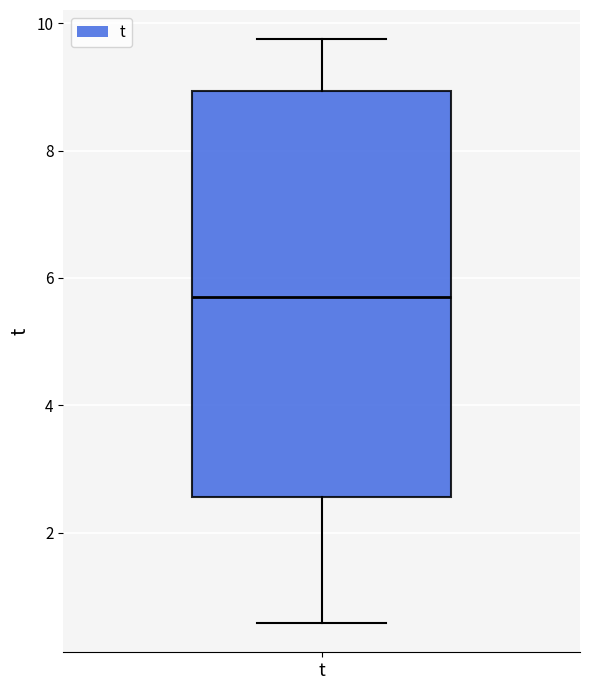

Where does the median line of the box for t sit on the y-axis? The values are not printed on the chart, so give them approximately, as read against the axis.

5.8